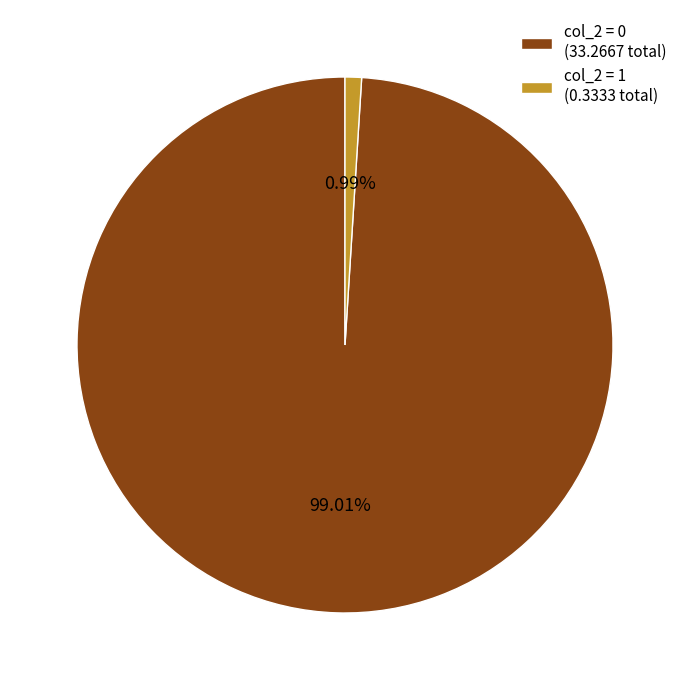

Which has a higher value, col_2 = 1 (0.3333 total) or col_2 = 0 (33.2667 total)?

col_2 = 0 (33.2667 total)